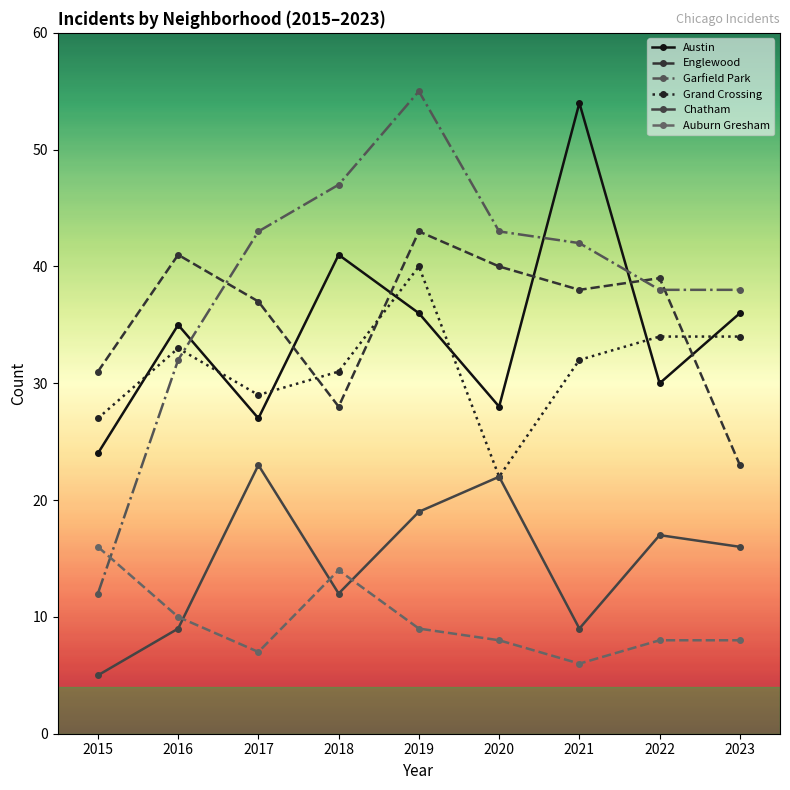

What is the highest value of the Grand Crossing series?

40